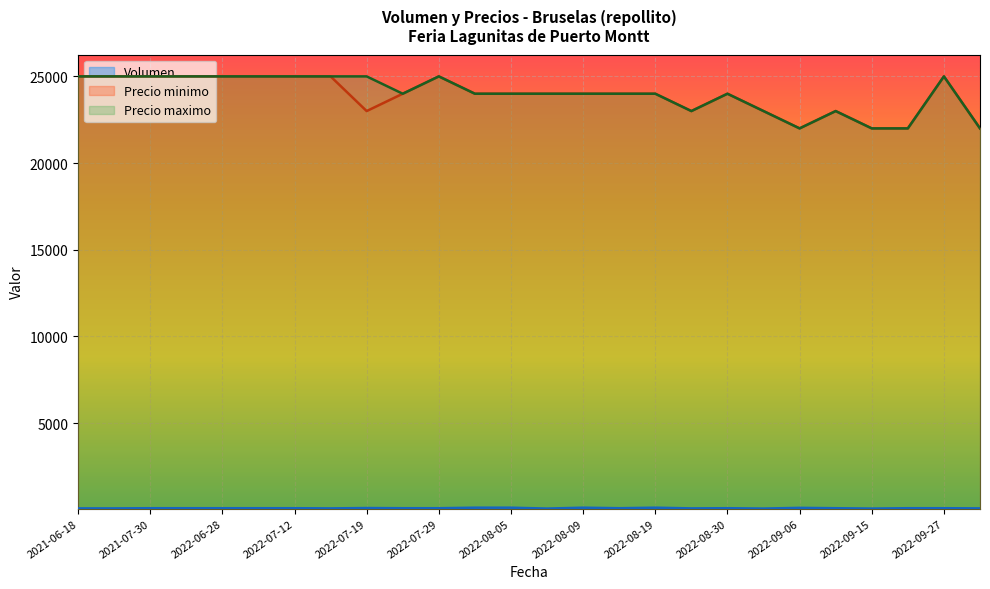

The value of Precio minimo at 2021-07-23 is 13192. True or false?

False